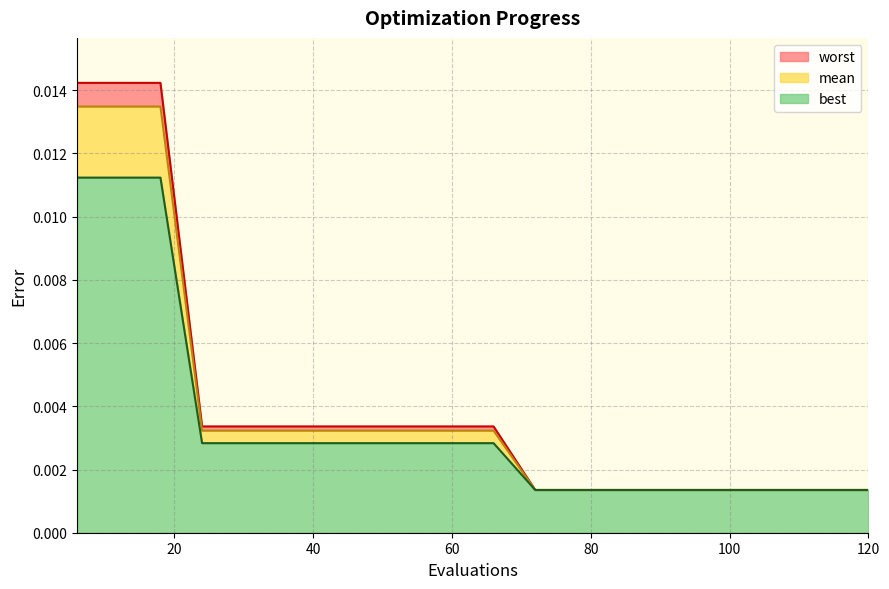

Count the number of data series in this chart.

3